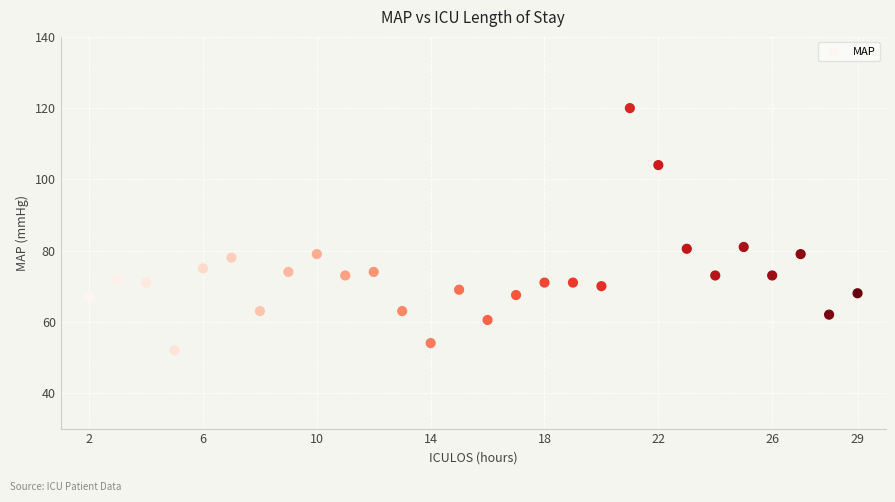

What is the range of X values (max minus min)?

27.0